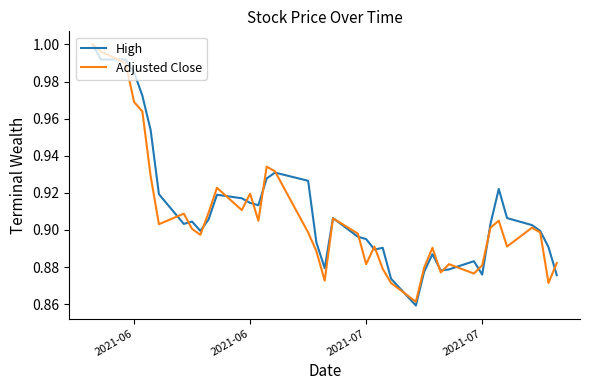

What is the value of the Adjusted Close point at the 10th from the left?

0.9